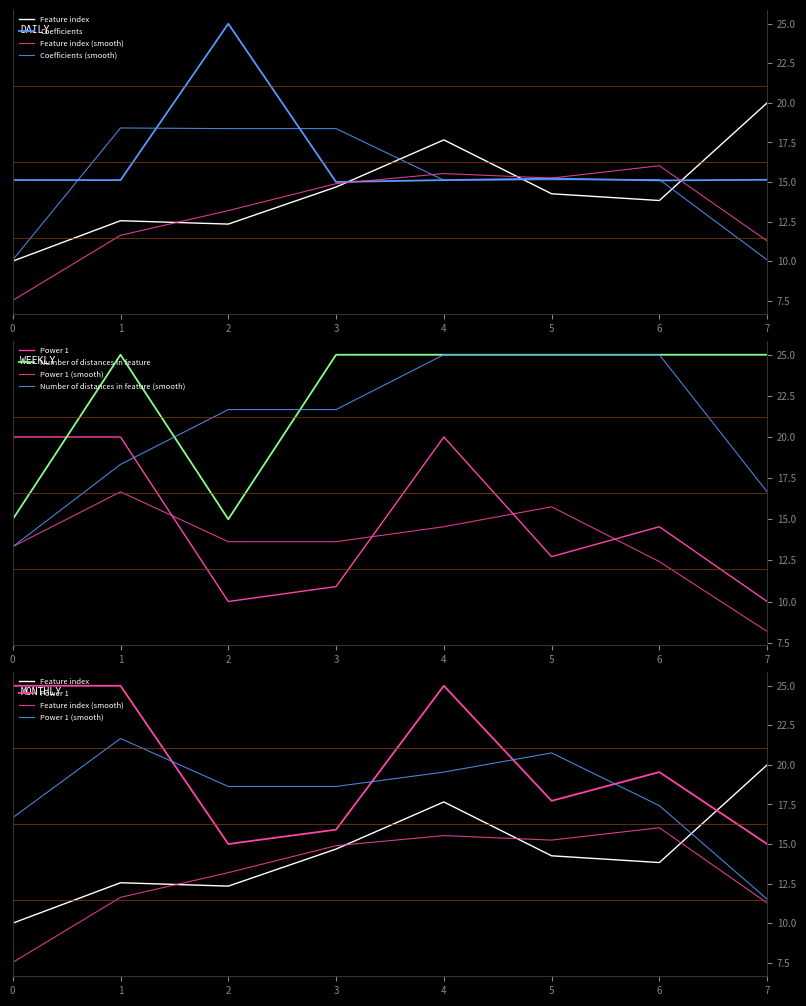

The value of Feature index at 2 is 4.0. True or false?

False